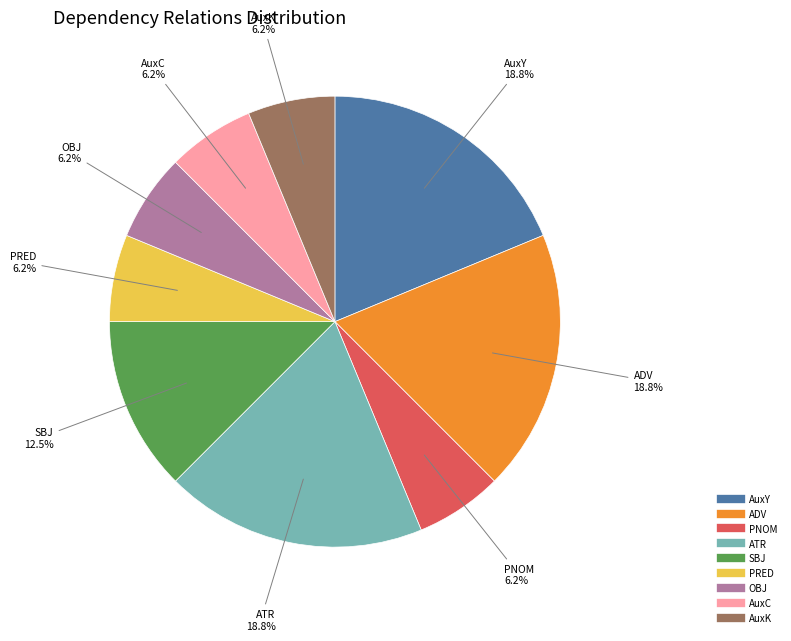

Is the sum of SBJ and ATR greater than half?

No